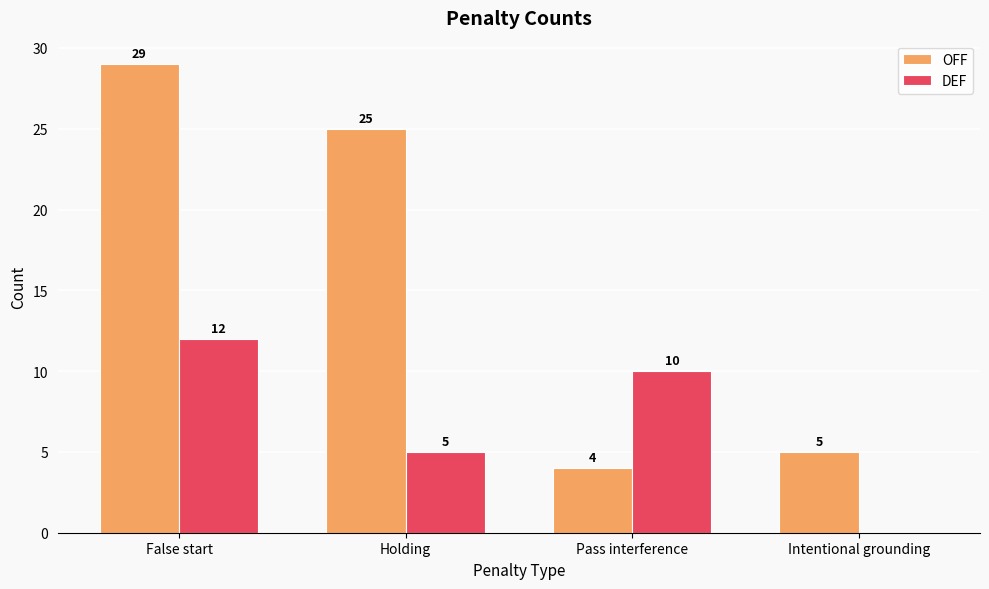

What is the sum of the OFF values at Pass interference and Holding?

29